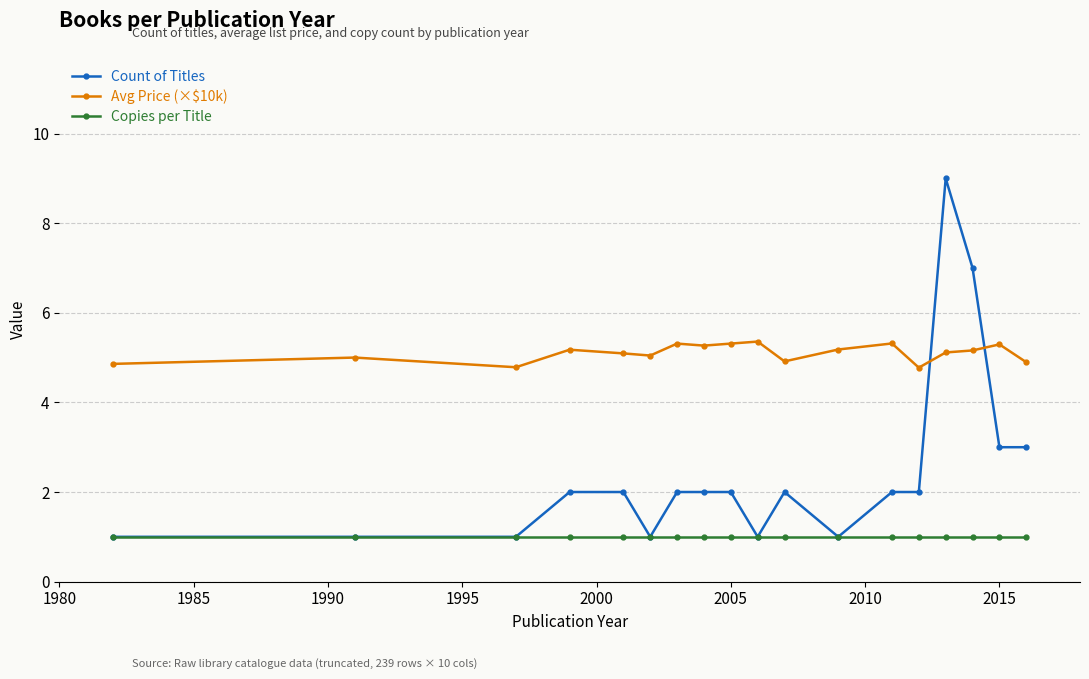

How many data points does each series have?

18